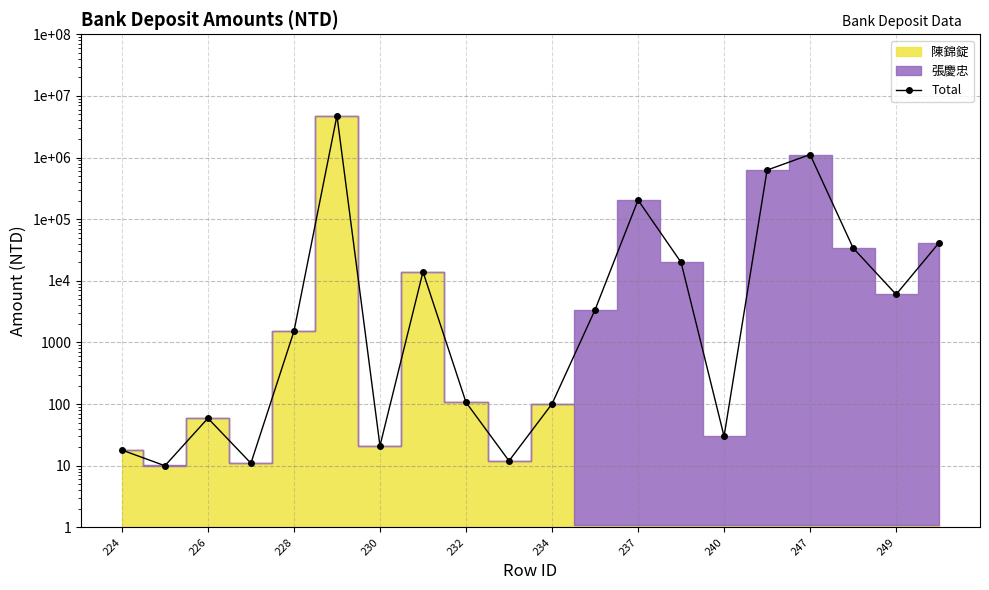

What is the average value?

342757